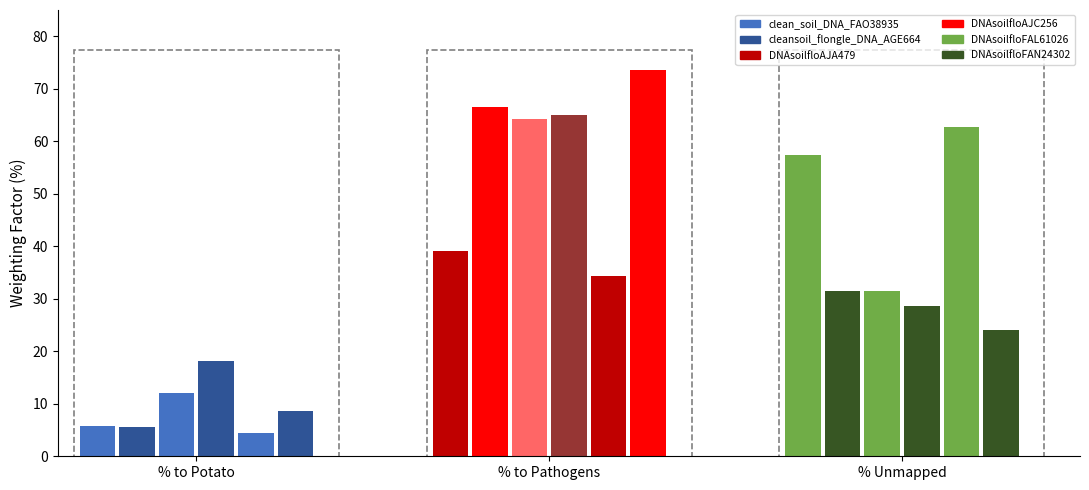

What is the total value across all series at % total reads to pathogens (post potato)?

342.9